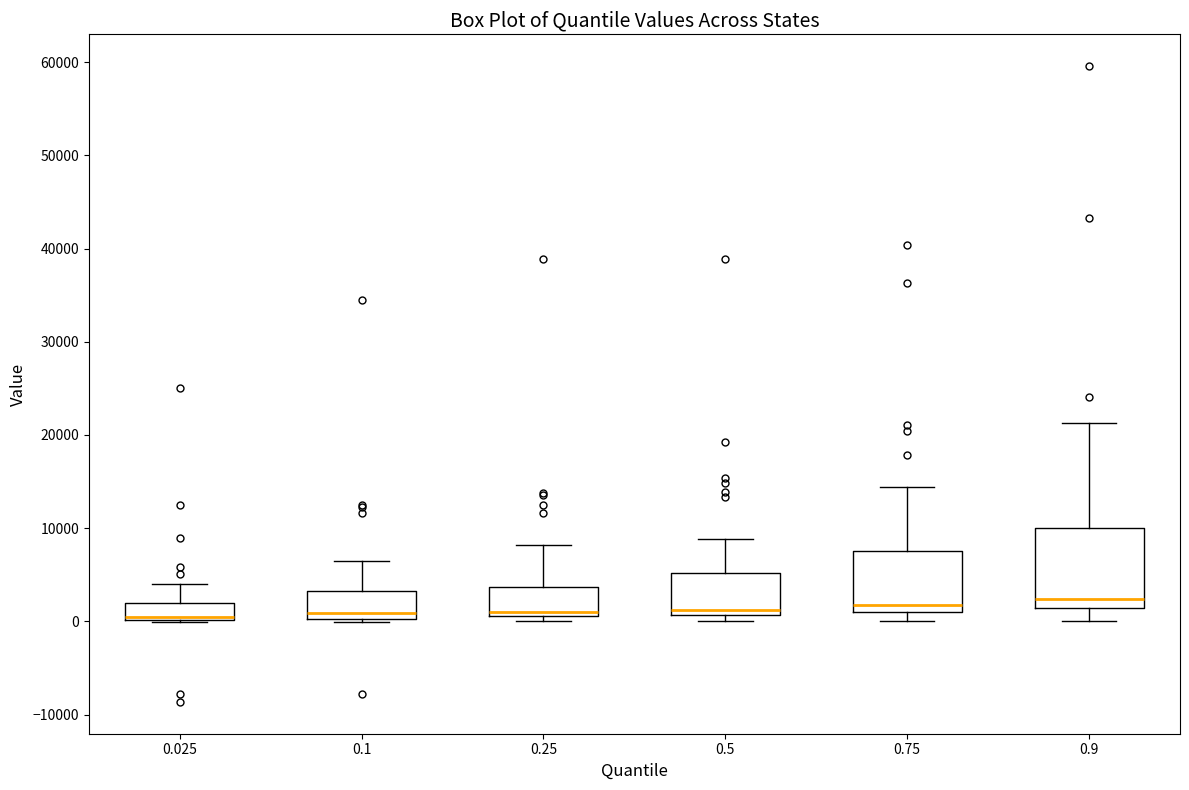

Reading left to right, transcribe this box plot: for each box, give where its median line is, the range the box spans, and where its two whiskers end, as read against the y-axis. The values are not printed on the chart, so give them approximately, as read against the axis.

0.025: median 0 (just above the box's lower edge), box 0 to 2000, whiskers 0 to 4000
0.1: median 1000, box 0 to 3000, whiskers 0 to 6000
0.25: median 1000 (just above the box's lower edge), box 1000 to 4000, whiskers 0 to 8000
0.5: median 1000 (just above the box's lower edge), box 1000 to 5000, whiskers 0 to 9000
0.75: median 2000, box 1000 to 8000, whiskers 0 to 14000
0.9: median 2000, box 1000 to 10000, whiskers 0 to 21000